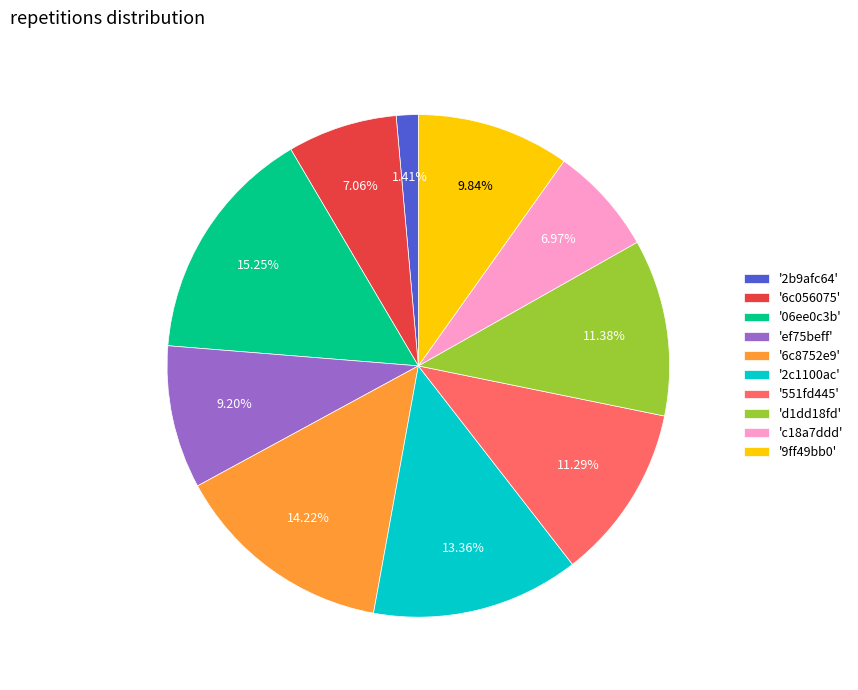

Between '06ee0c3b' and '6c056075', which is larger?

'06ee0c3b'